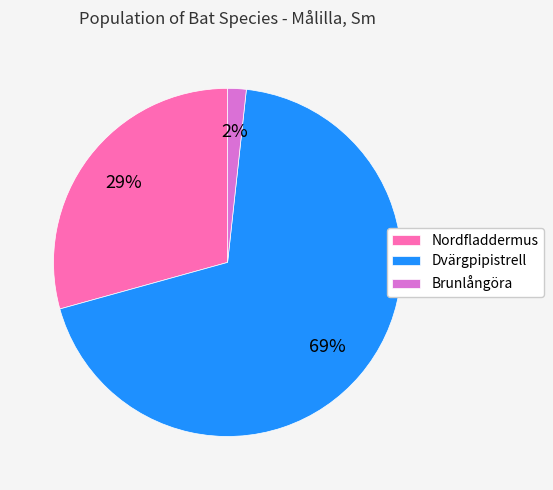

Which slice is the smallest?

Brunlångöra